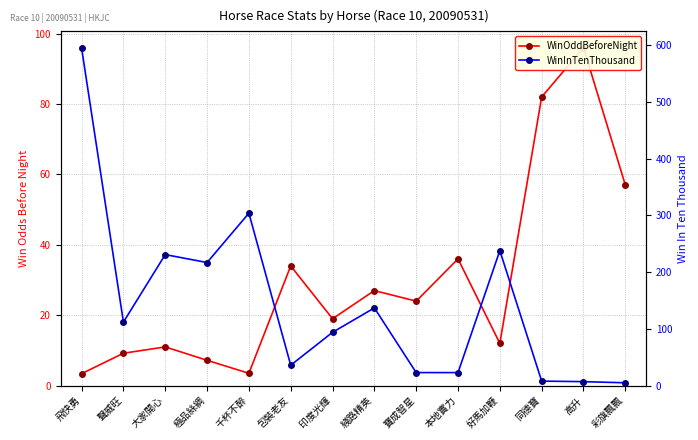

Which category has the highest value across all series?

飛快勇